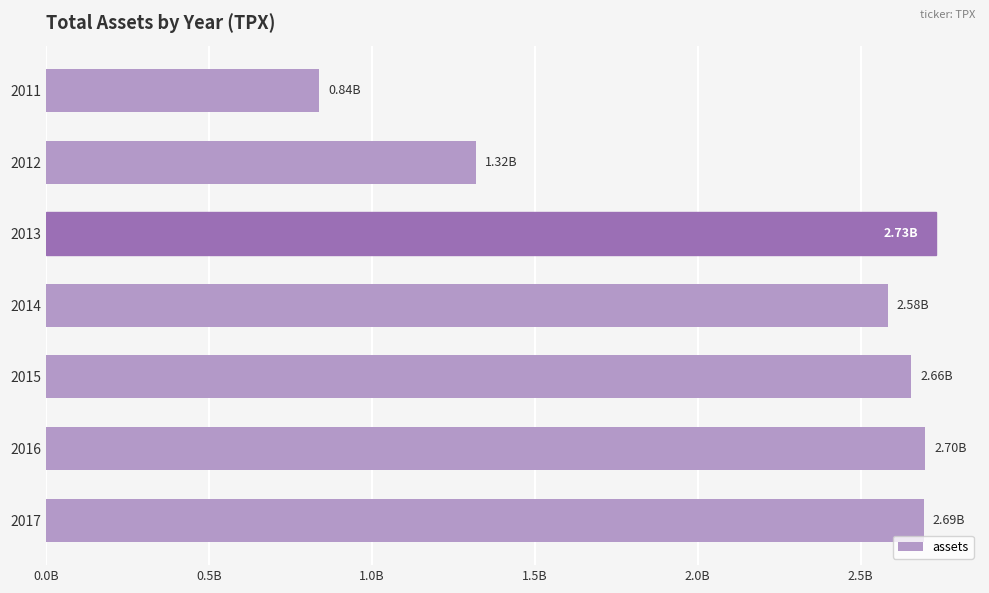

Does the chart contain any negative values?

No